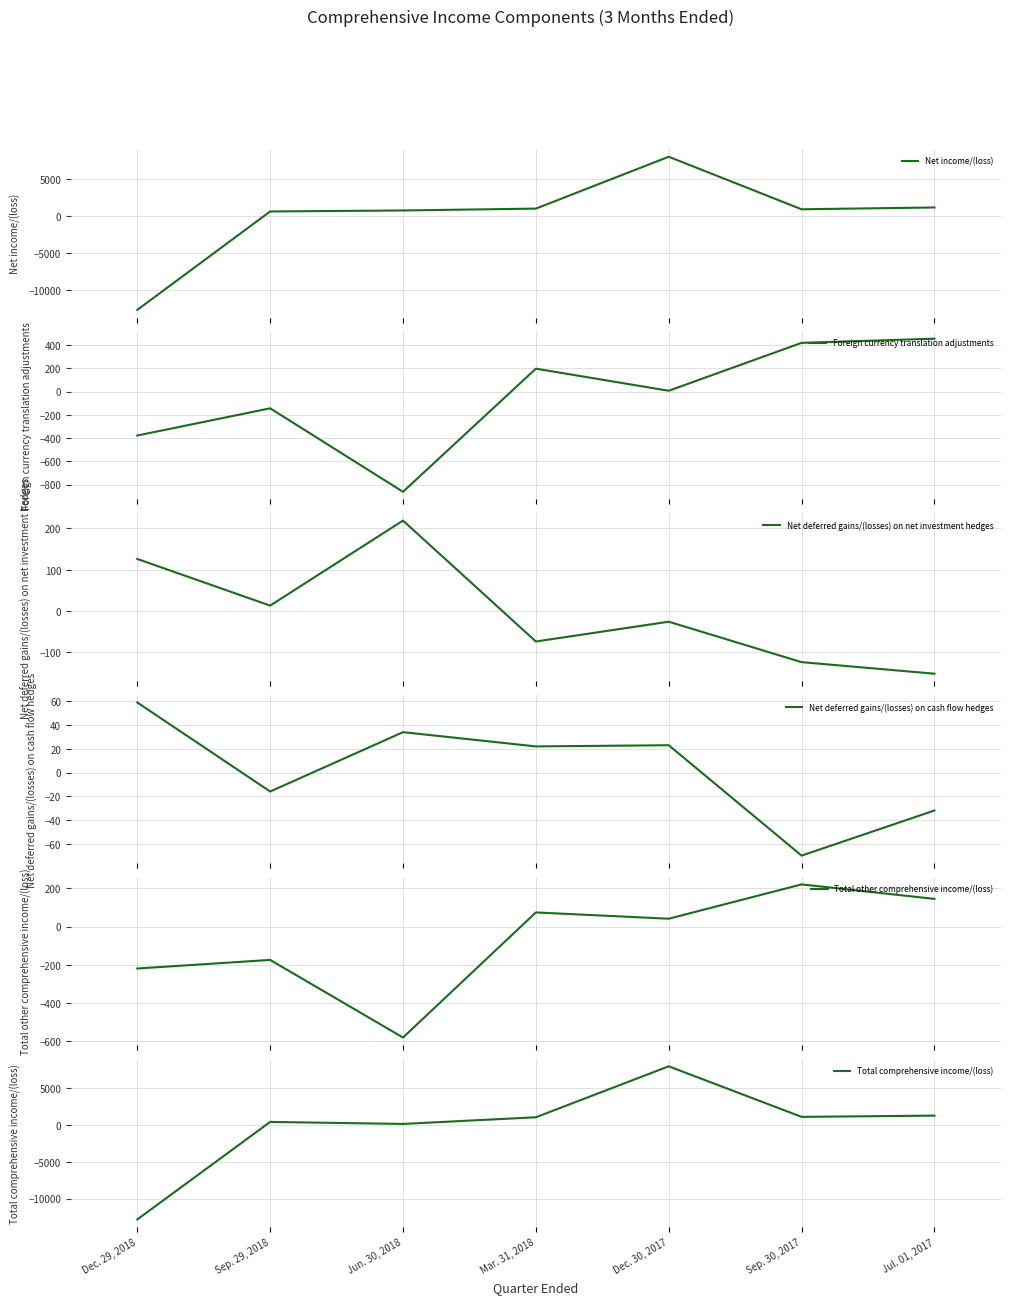

True or false: Net deferred gains/(losses) on cash flow hedges and Total comprehensive income/(loss) intersect in this chart.

True